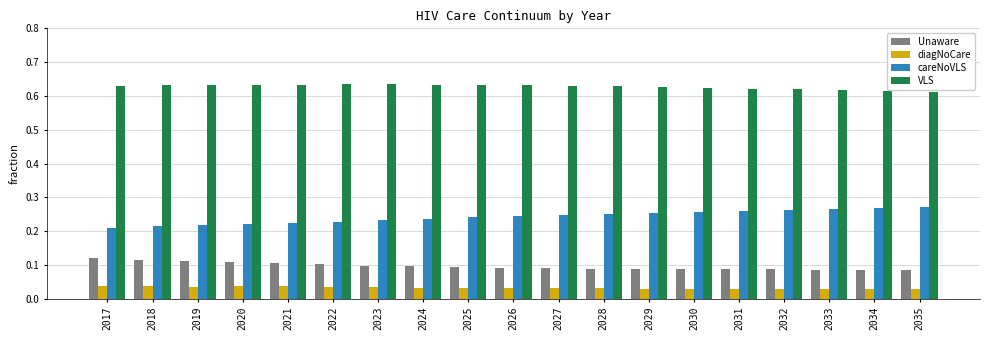

Which series has the largest range (max minus min)?

careNoVLS